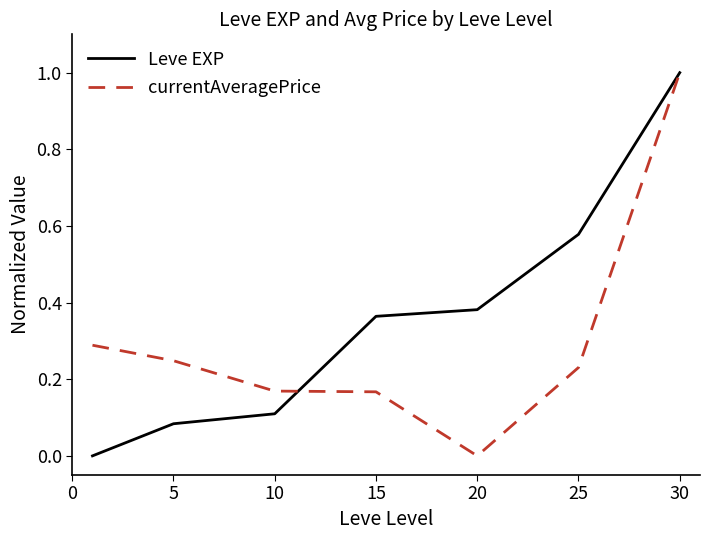

Which series has the largest total across all categories?

Leve EXP